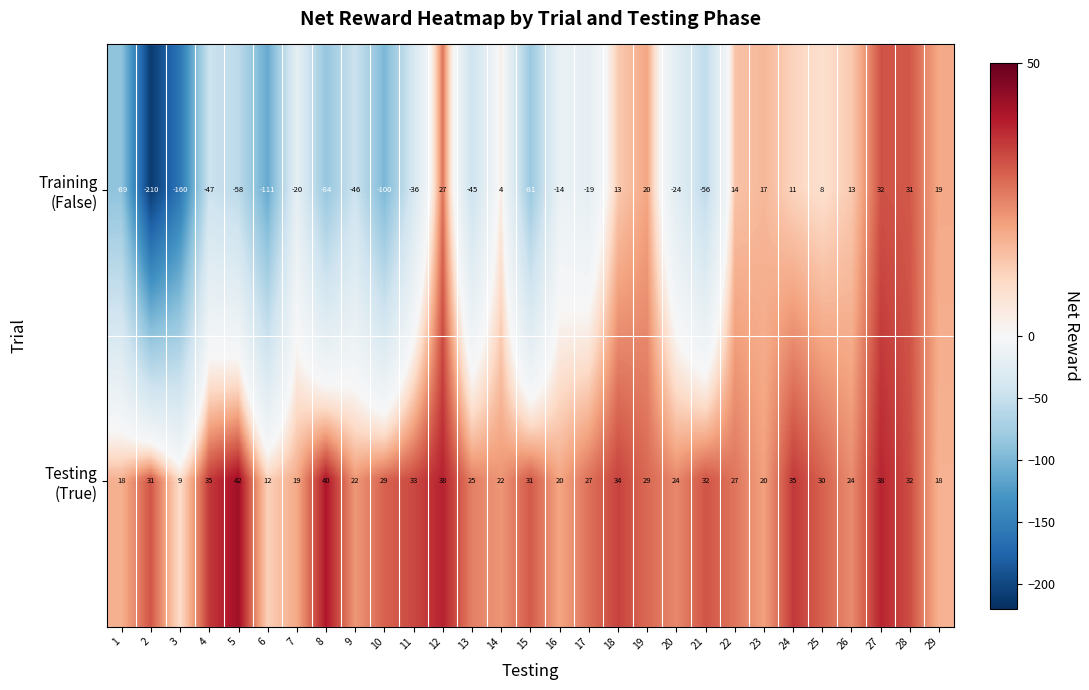

What is the total value across all series at 19?

49